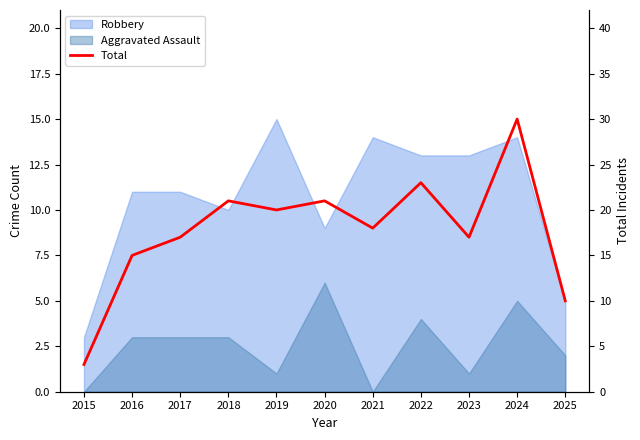

Rank the categories by value from lowest to highest.

2015, 2025, 2016, 2017, 2023, 2021, 2019, 2018, 2020, 2022, 2024